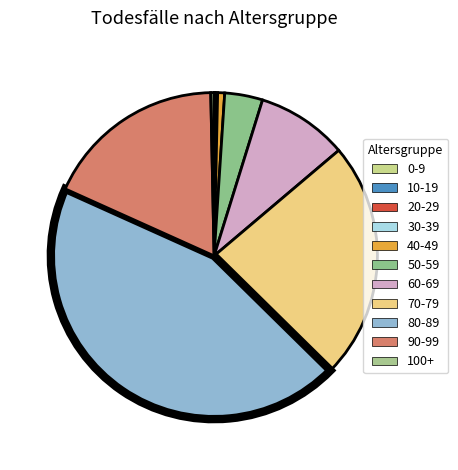

True or false: 80-89 accounts for 36% of the total.

False